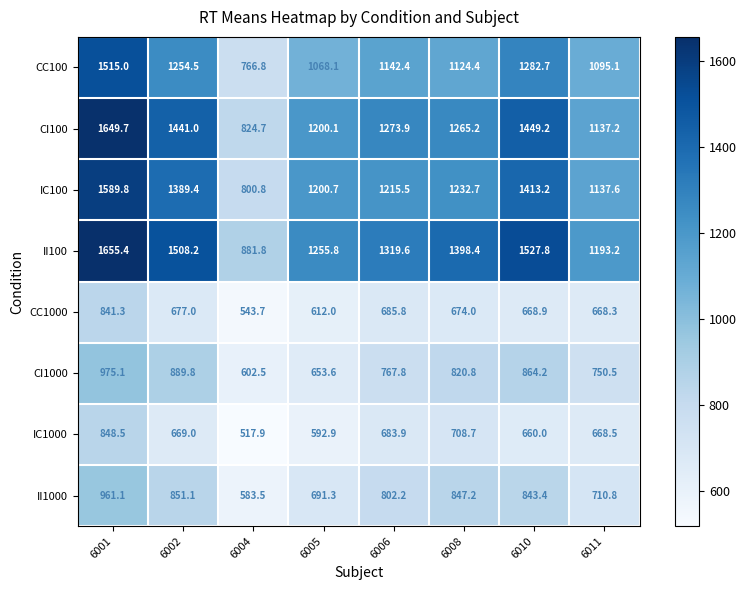

The CI100 series shows 864.8 at 6006. True or false?

False